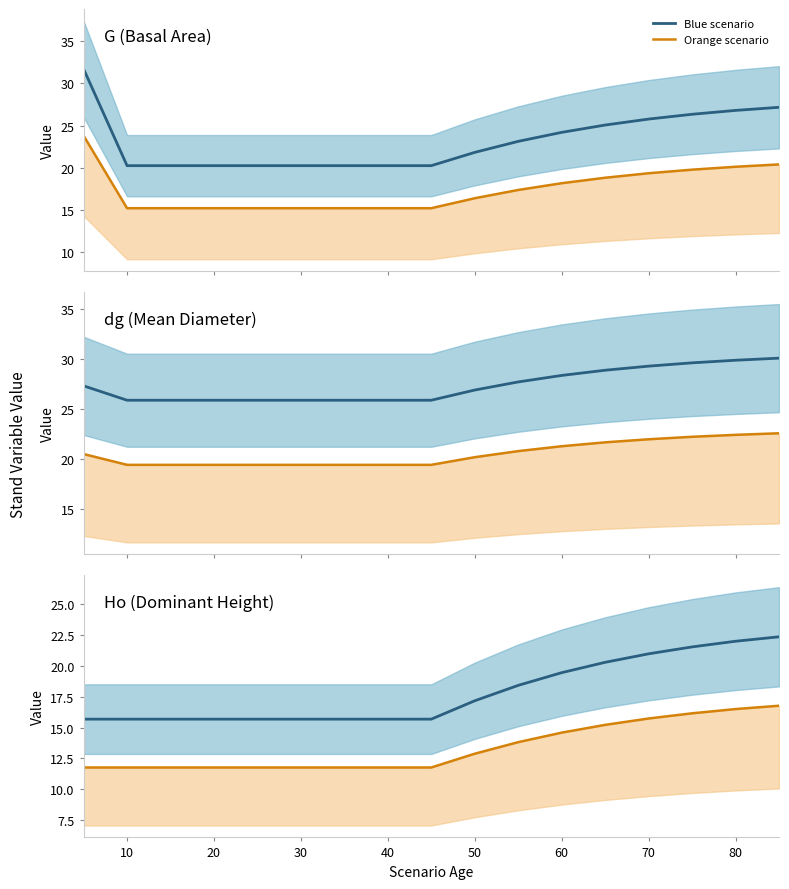

Does the chart display data point markers on the line(s)?

No